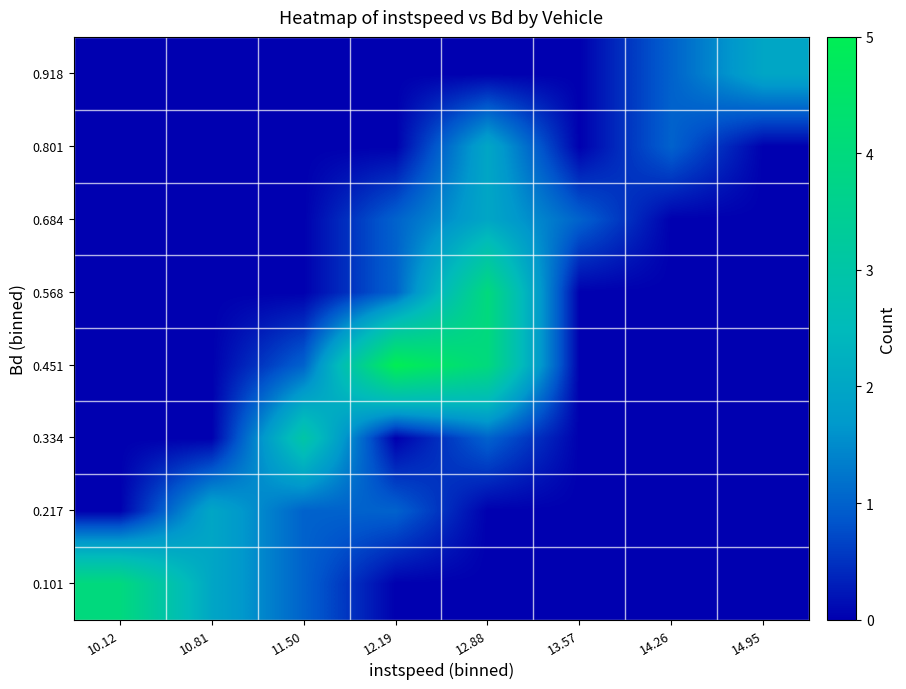

Reading left to right, transcribe all the data shown in this chart.

0.101: 10.12=4	10.81=2	11.50=1	12.19=0	12.88=0	13.57=0	14.26=0	14.95=0
0.217: 10.12=0	10.81=2	11.50=1	12.19=1	12.88=0	13.57=0	14.26=0	14.95=0
0.334: 10.12=0	10.81=0	11.50=3	12.19=0	12.88=1	13.57=0	14.26=0	14.95=0
0.451: 10.12=0	10.81=0	11.50=1	12.19=5	12.88=4	13.57=0	14.26=0	14.95=0
0.568: 10.12=0	10.81=0	11.50=0	12.19=1	12.88=4	13.57=0	14.26=0	14.95=0
0.684: 10.12=0	10.81=0	11.50=0	12.19=1	12.88=2	13.57=1	14.26=0	14.95=0
0.801: 10.12=0	10.81=0	11.50=0	12.19=0	12.88=2	13.57=0	14.26=1	14.95=0
0.918: 10.12=0	10.81=0	11.50=0	12.19=0	12.88=0	13.57=0	14.26=1	14.95=2